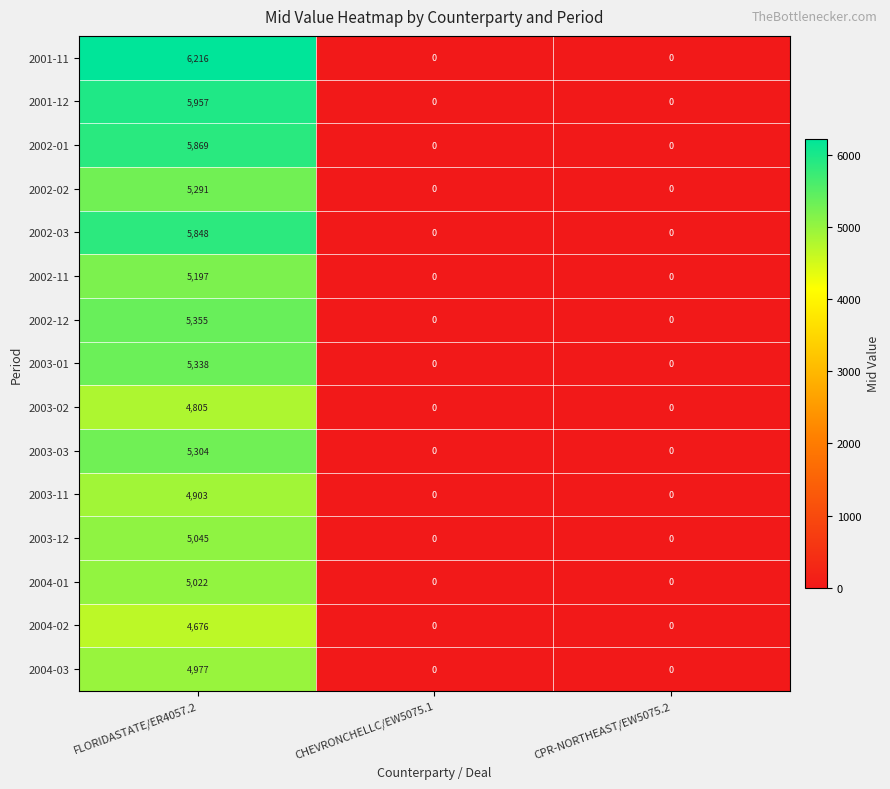

True or false: 2003-11 has a value of 0 at CPR-NORTHEAST/EW5075.2.

True